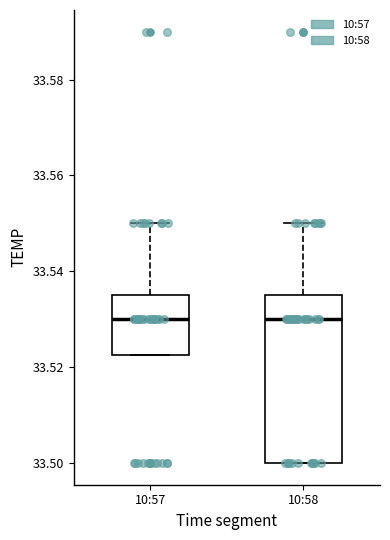

Reading left to right, transcribe this box plot: for each box, give where its median line is, the range the box spans, and where its two whiskers end, as read against the y-axis. The values are not printed on the chart, so give them approximately, as read against the axis.

10:57: median 33.530, box 33.522 to 33.536, whiskers 33.522 to 33.550
10:58: median 33.530, box 33.500 to 33.536, whiskers 33.500 to 33.550